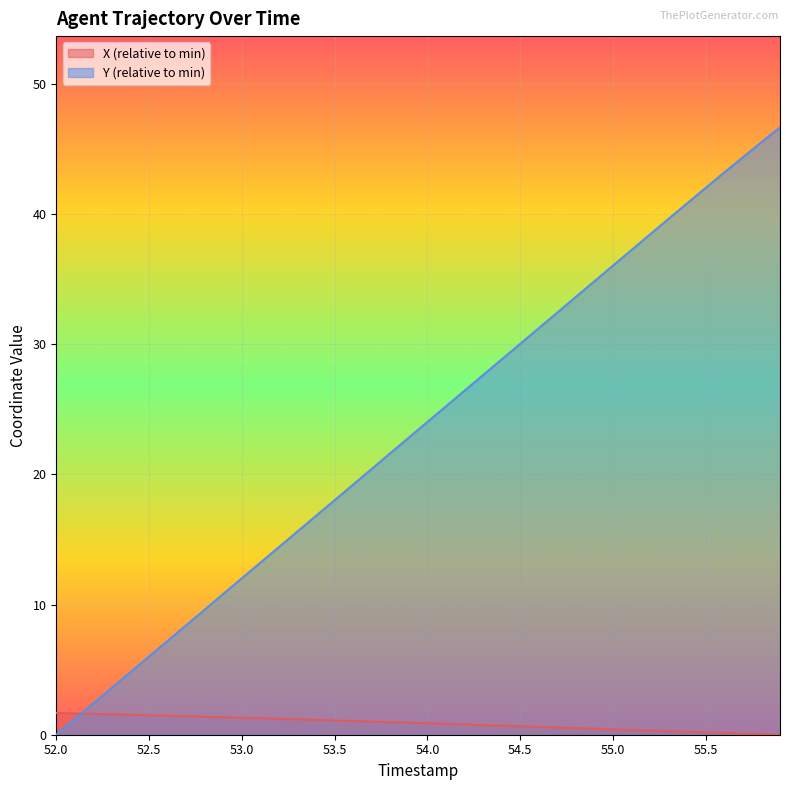

Rank the series by their maximum value, from highest to lowest.

Y, X